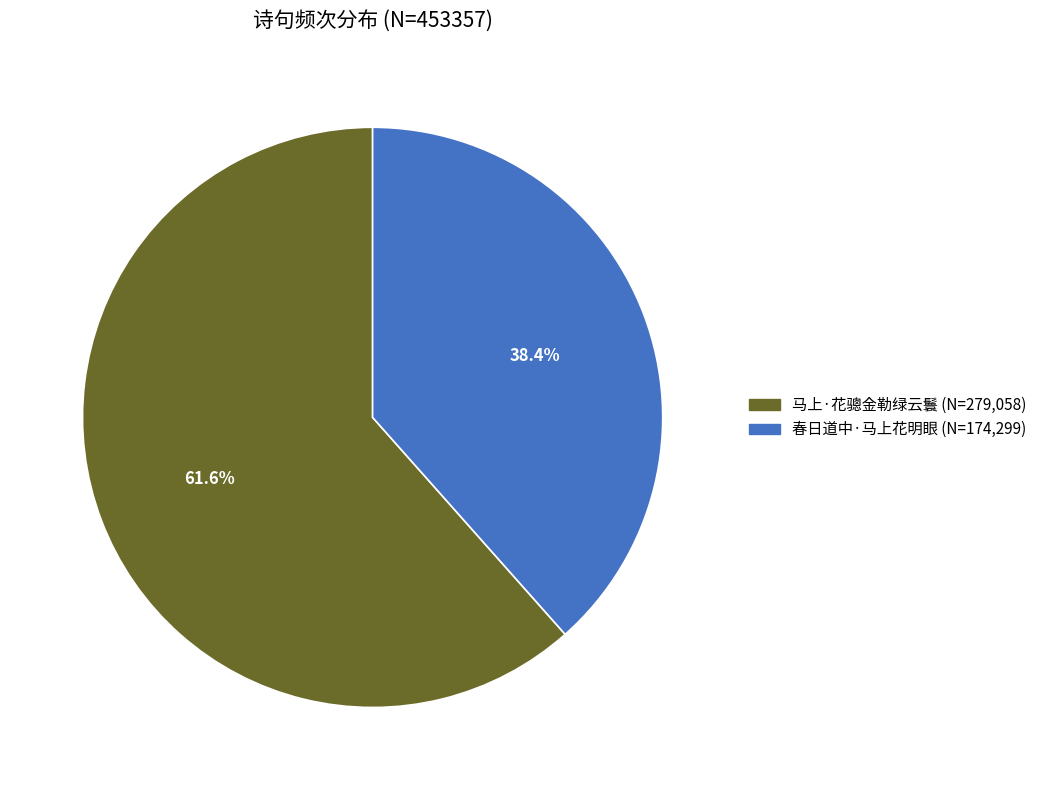

To the nearest percent, what is the difference between the largest and smallest slice percentages?

23%